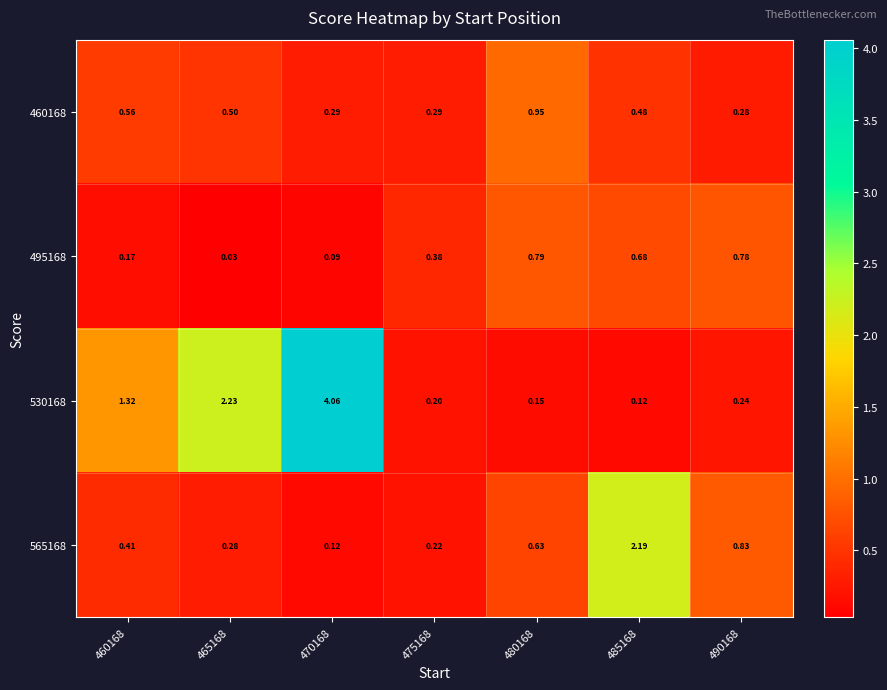

Is the value of 565168 at 475168 greater than the value of 495168 at 490168?

No